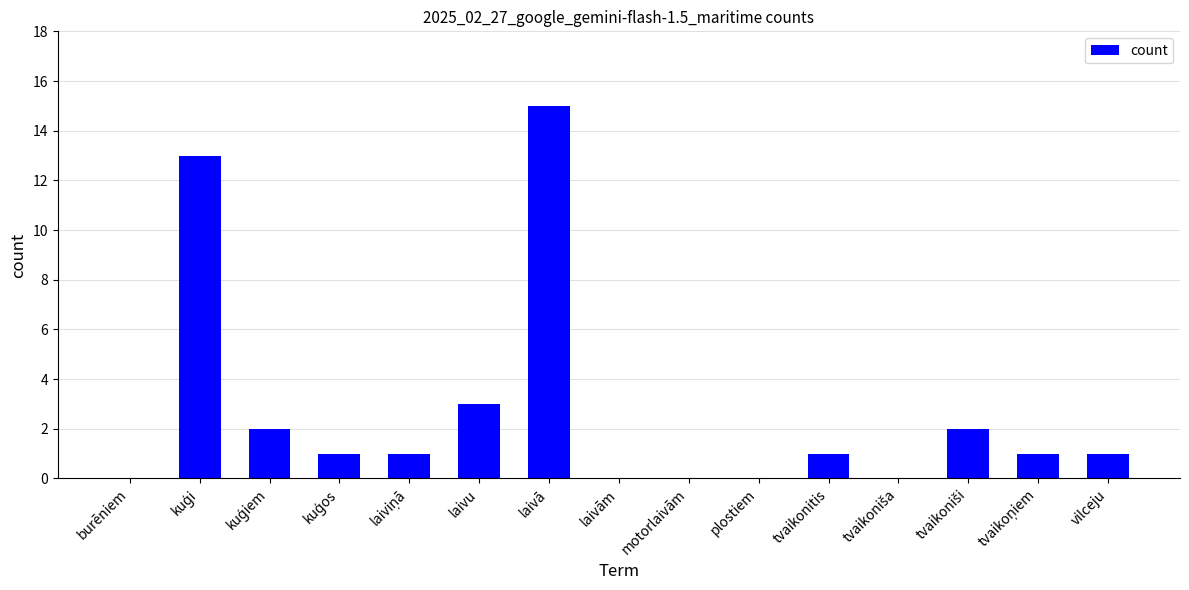

True or false: the data shows 8 at laivām.

False